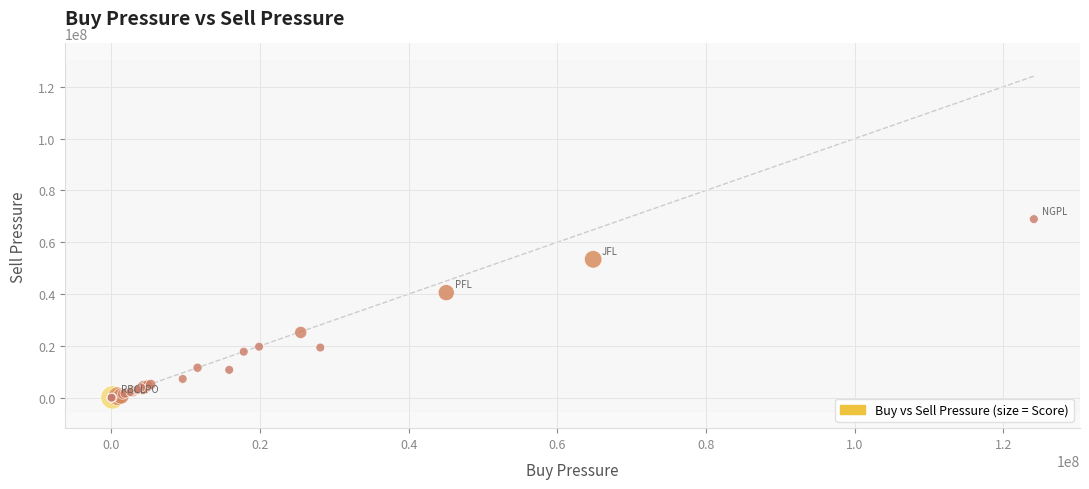

What Y value in the scatter plot is closest to 34473345?

40565966